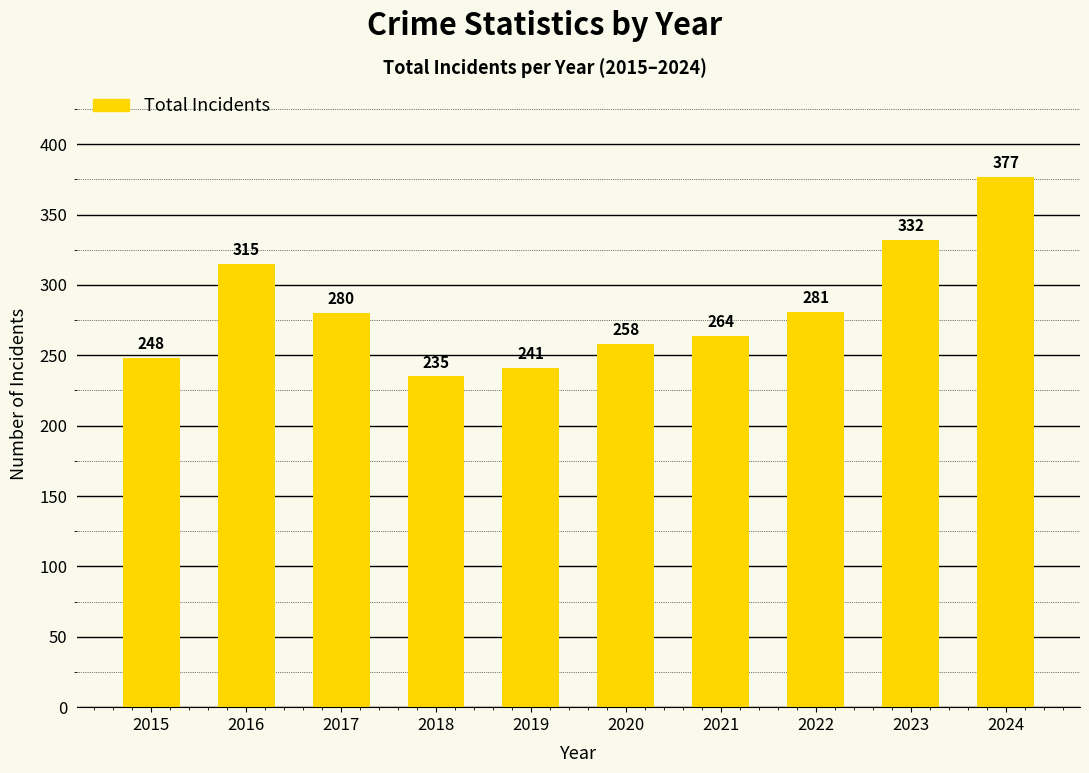

What is the change in value from 2016 to 2024?

+62